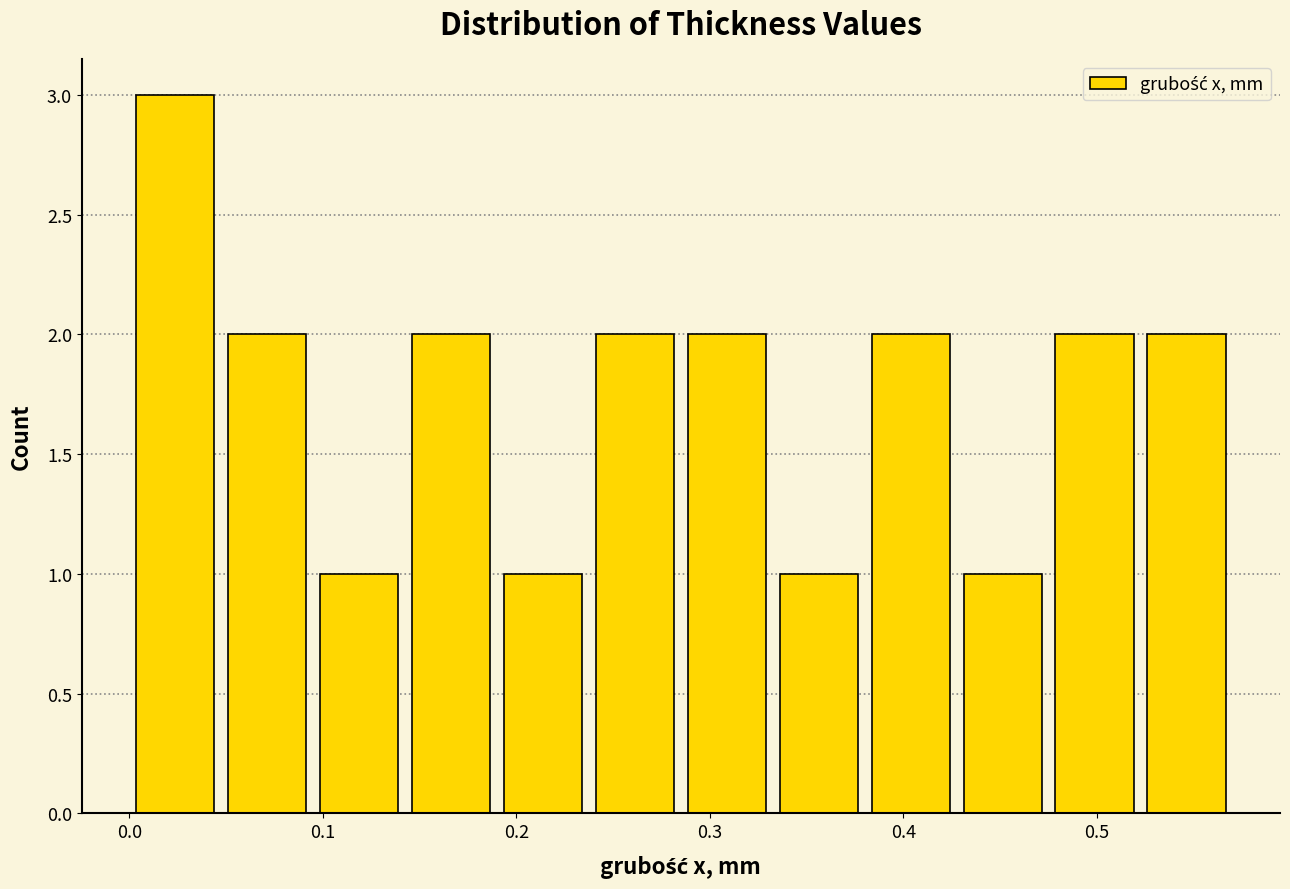

Reading left to right, transcribe this chart: for each bar, give the range it covers on the x-axis and its height. Neither the bar edges nor the heights are printed on the chart, so give them approximately, as read against the axes.

0.00 to 0.05: 3
0.05 to 0.10: 2
0.10 to 0.14: 1
0.14 to 0.19: 2
0.19 to 0.24: 1
0.24 to 0.29: 2
0.29 to 0.33: 2
0.33 to 0.38: 1
0.38 to 0.43: 2
0.43 to 0.48: 1
0.48 to 0.52: 2
0.52 to 0.57: 2